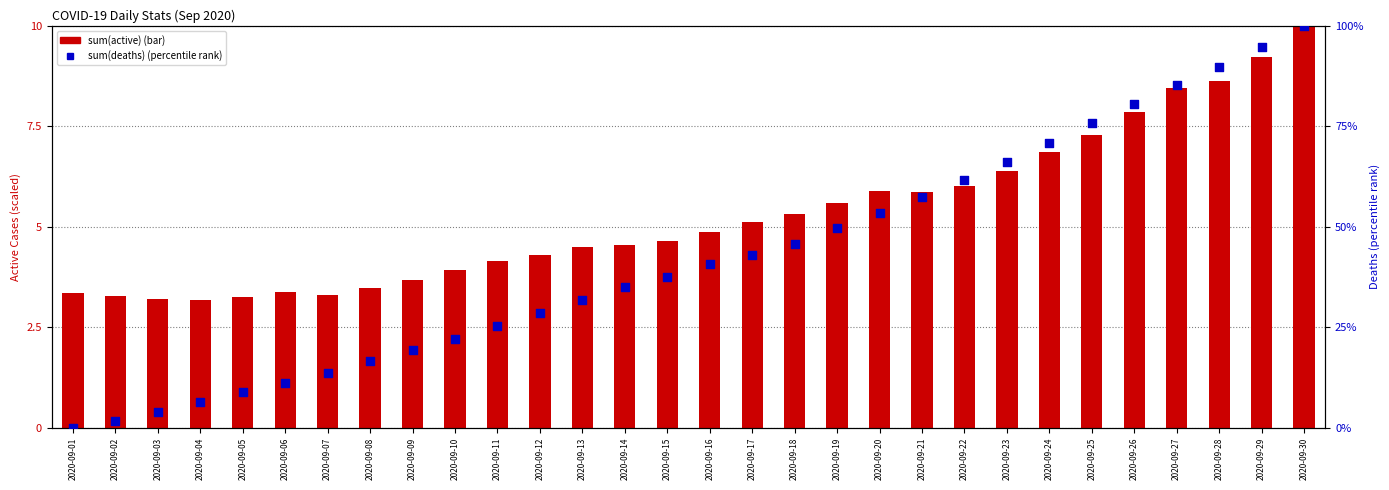

Which series reaches the maximum Y coordinate?

sum(active)